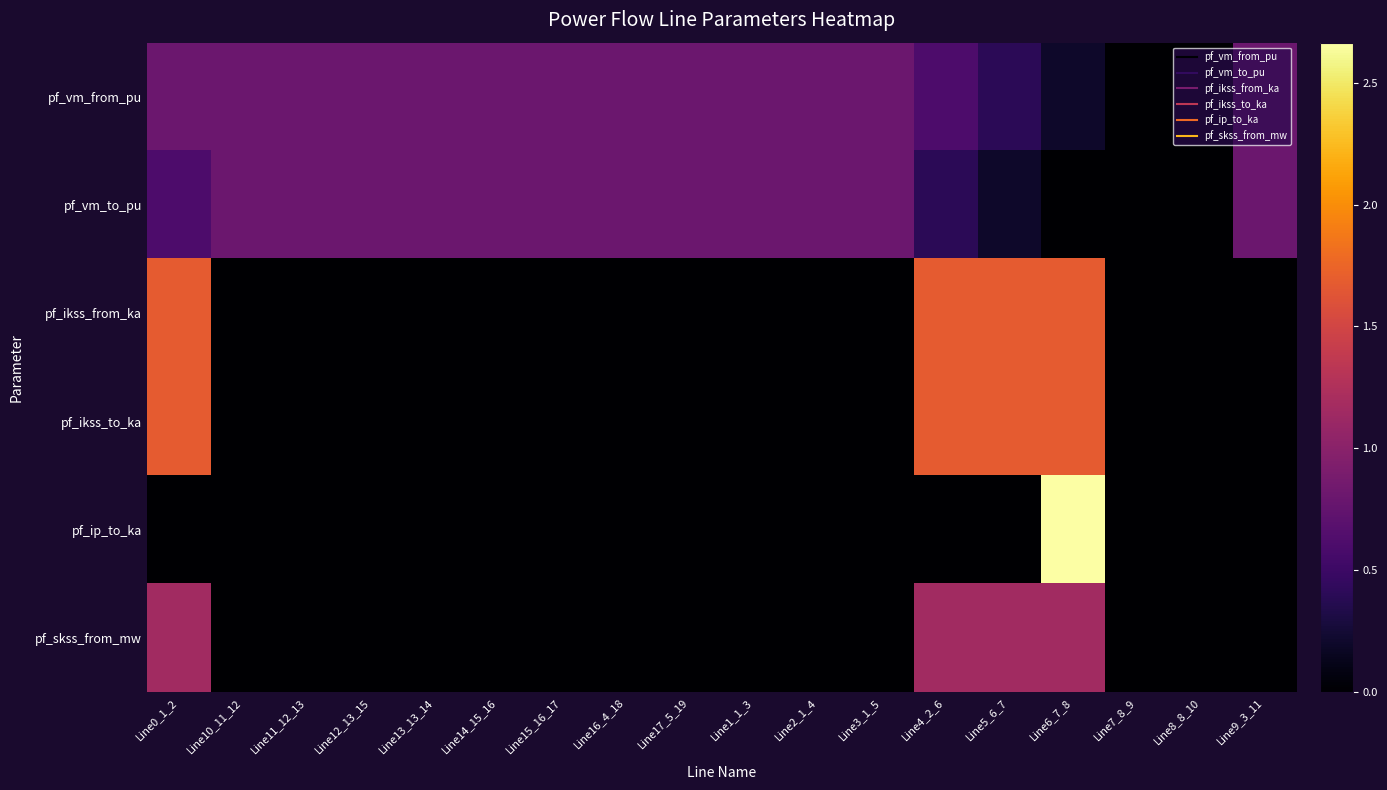

Reading left to right, transcribe all the data shown in this chart.

pf_vm_from_pu: Line0_1_2=0.8	Line10_11_12=0.8	Line11_12_13=0.8	Line12_13_15=0.8	Line13_13_14=0.8	Line14_15_16=0.8	Line15_16_17=0.8	Line16_4_18=0.8	Line17_5_19=0.8	Line1_1_3=0.8	Line2_1_4=0.8	Line3_1_5=0.8	Line4_2_6=0.6	Line5_6_7=0.4	Line6_7_8=0.2	Line7_8_9=0.0	Line8_8_10=0.0	Line9_3_11=0.8
pf_vm_to_pu: Line0_1_2=0.6	Line10_11_12=0.8	Line11_12_13=0.8	Line12_13_15=0.8	Line13_13_14=0.8	Line14_15_16=0.8	Line15_16_17=0.8	Line16_4_18=0.8	Line17_5_19=0.8	Line1_1_3=0.8	Line2_1_4=0.8	Line3_1_5=0.8	Line4_2_6=0.4	Line5_6_7=0.2	Line6_7_8=0.0	Line7_8_9=0.0	Line8_8_10=0.0	Line9_3_11=0.8
pf_ikss_from_ka: Line0_1_2=1.7	Line10_11_12=0.0	Line11_12_13=0.0	Line12_13_15=0.0	Line13_13_14=0.0	Line14_15_16=0.0	Line15_16_17=0.0	Line16_4_18=0.0	Line17_5_19=0.0	Line1_1_3=0.0	Line2_1_4=0.0	Line3_1_5=0.0	Line4_2_6=1.7	Line5_6_7=1.7	Line6_7_8=1.7	Line7_8_9=0.0	Line8_8_10=0.0	Line9_3_11=0.0
pf_ikss_to_ka: Line0_1_2=1.7	Line10_11_12=0.0	Line11_12_13=0.0	Line12_13_15=0.0	Line13_13_14=0.0	Line14_15_16=0.0	Line15_16_17=0.0	Line16_4_18=0.0	Line17_5_19=0.0	Line1_1_3=0.0	Line2_1_4=0.0	Line3_1_5=0.0	Line4_2_6=1.7	Line5_6_7=1.7	Line6_7_8=1.7	Line7_8_9=0.0	Line8_8_10=0.0	Line9_3_11=0.0
pf_ip_to_ka: Line0_1_2=0.0	Line10_11_12=0.0	Line11_12_13=0.0	Line12_13_15=0.0	Line13_13_14=0.0	Line14_15_16=0.0	Line15_16_17=0.0	Line16_4_18=0.0	Line17_5_19=0.0	Line1_1_3=0.0	Line2_1_4=0.0	Line3_1_5=0.0	Line4_2_6=0.0	Line5_6_7=0.0	Line6_7_8=2.7	Line7_8_9=0.0	Line8_8_10=0.0	Line9_3_11=0.0
pf_skss_from_mw: Line0_1_2=1.2	Line10_11_12=0.0	Line11_12_13=0.0	Line12_13_15=0.0	Line13_13_14=0.0	Line14_15_16=0.0	Line15_16_17=0.0	Line16_4_18=0.0	Line17_5_19=0.0	Line1_1_3=0.0	Line2_1_4=0.0	Line3_1_5=0.0	Line4_2_6=1.2	Line5_6_7=1.2	Line6_7_8=1.2	Line7_8_9=0.0	Line8_8_10=0.0	Line9_3_11=0.0